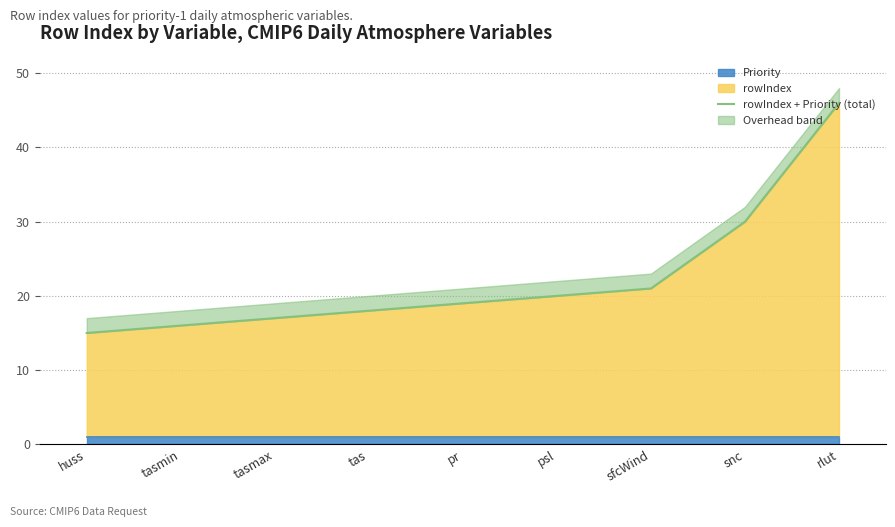

What is the change in value from tasmax to snc?

+13